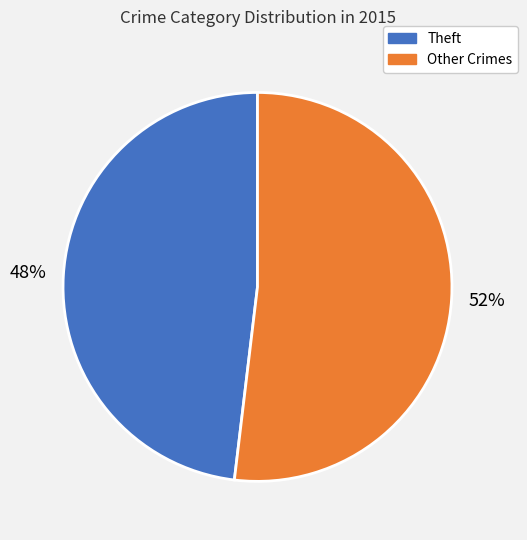

Is it true that Theft is 56% of the pie?

False